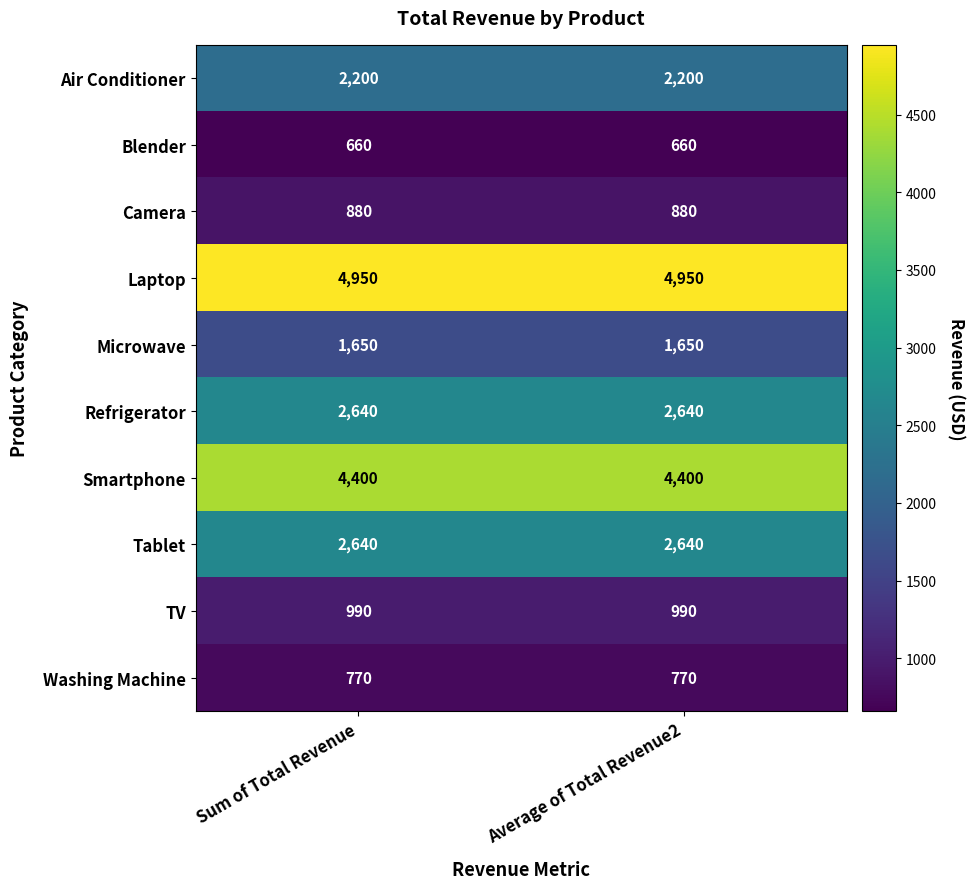

What is the sum of the Refrigerator values at Sum of Total Revenue and Average of Total Revenue2?

5280